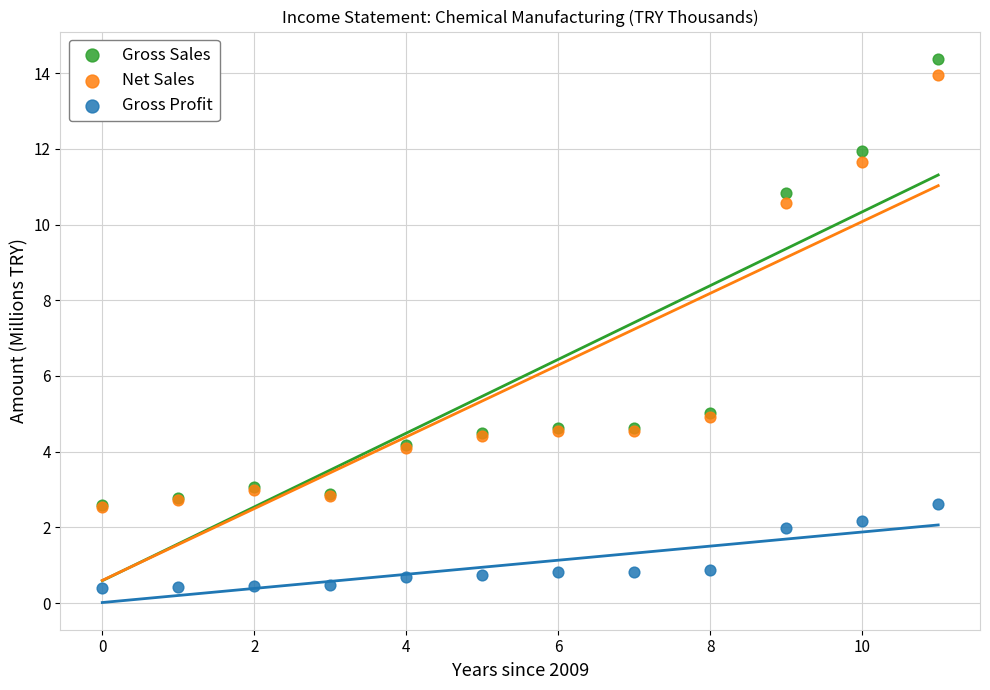

In the Gross Sales series, what Y value is closest to 8?

10.8